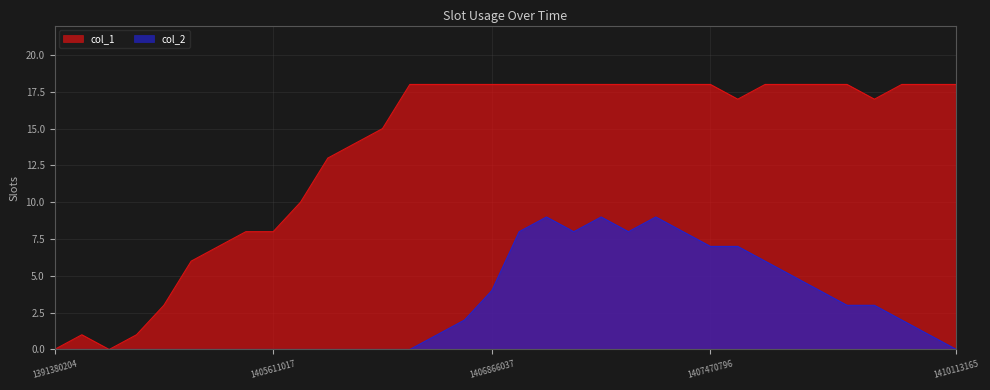

True or false: col_1 and col_2 cross at least once.

False